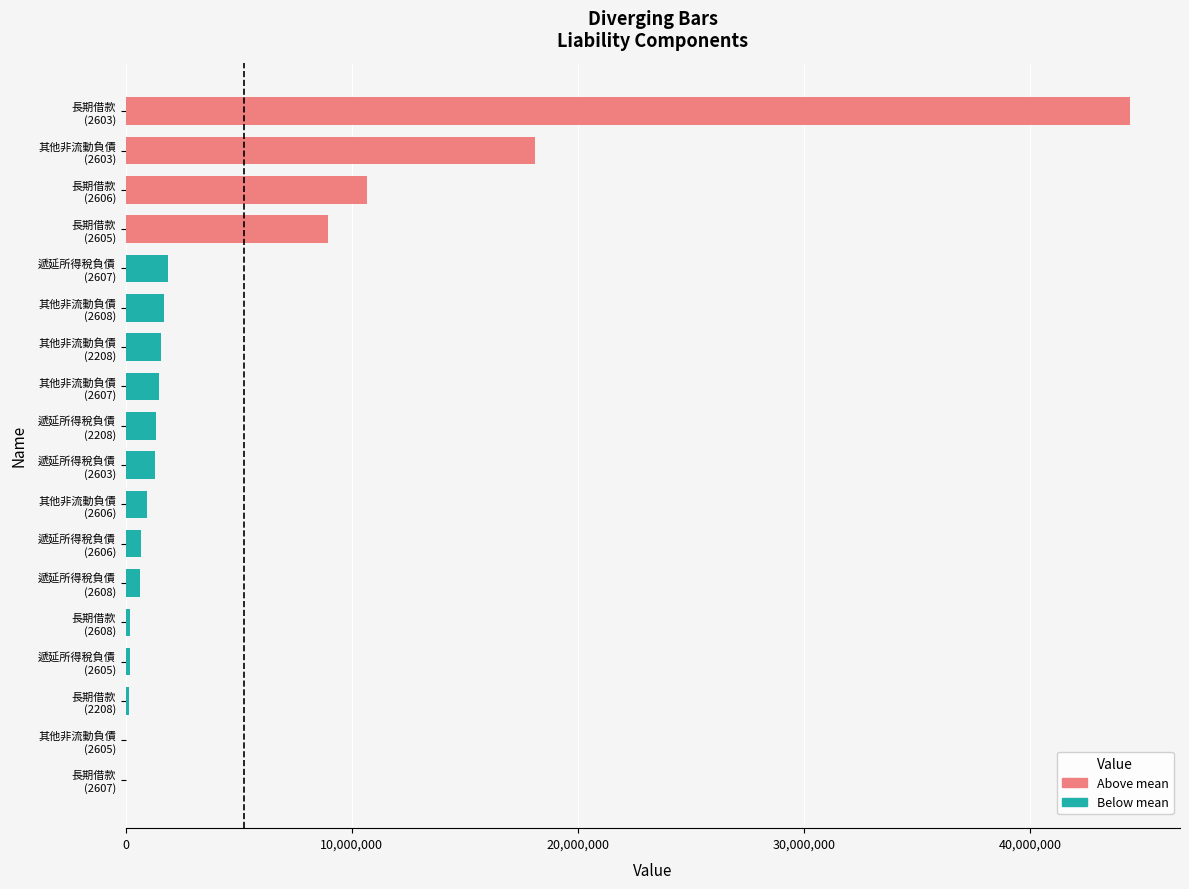

What is the sum of all values?

94156545